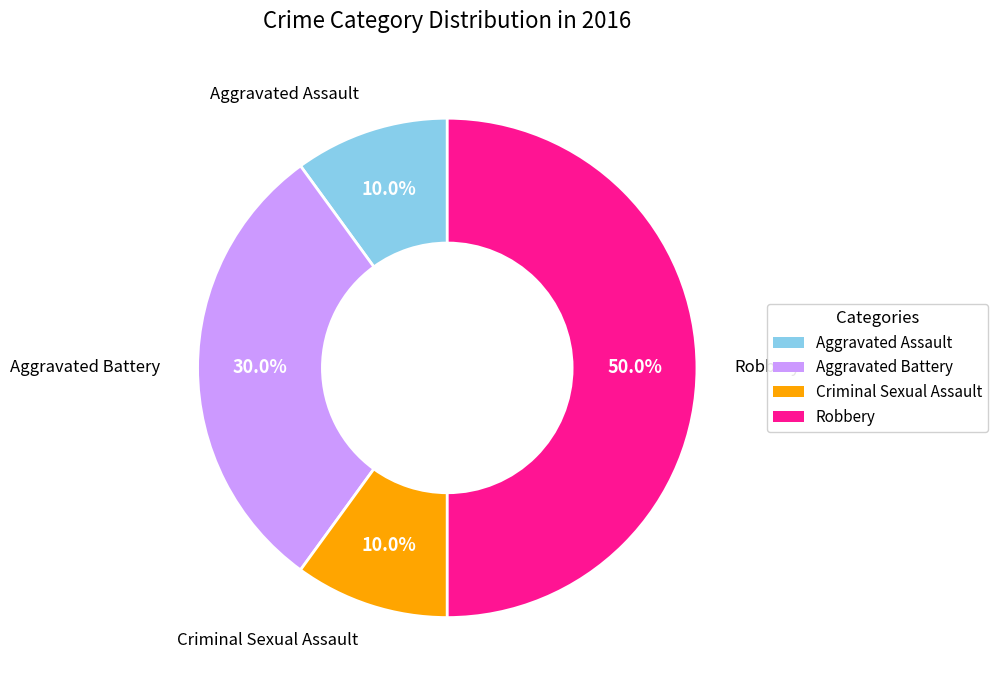

The Robbery slice represents 43% of the pie. True or false?

False